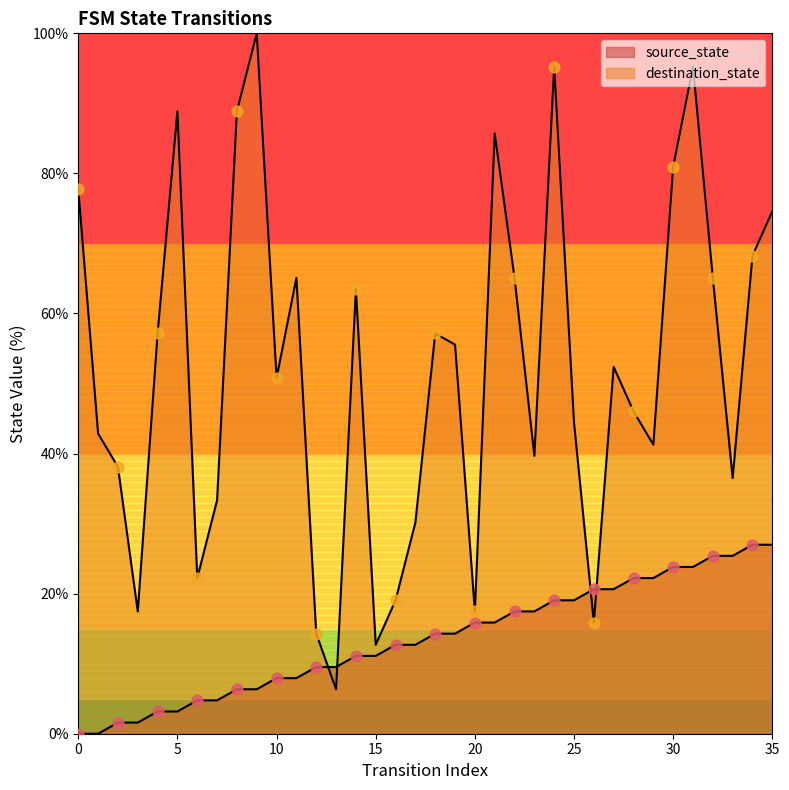

Which series contains the highest Y value?

destination_state